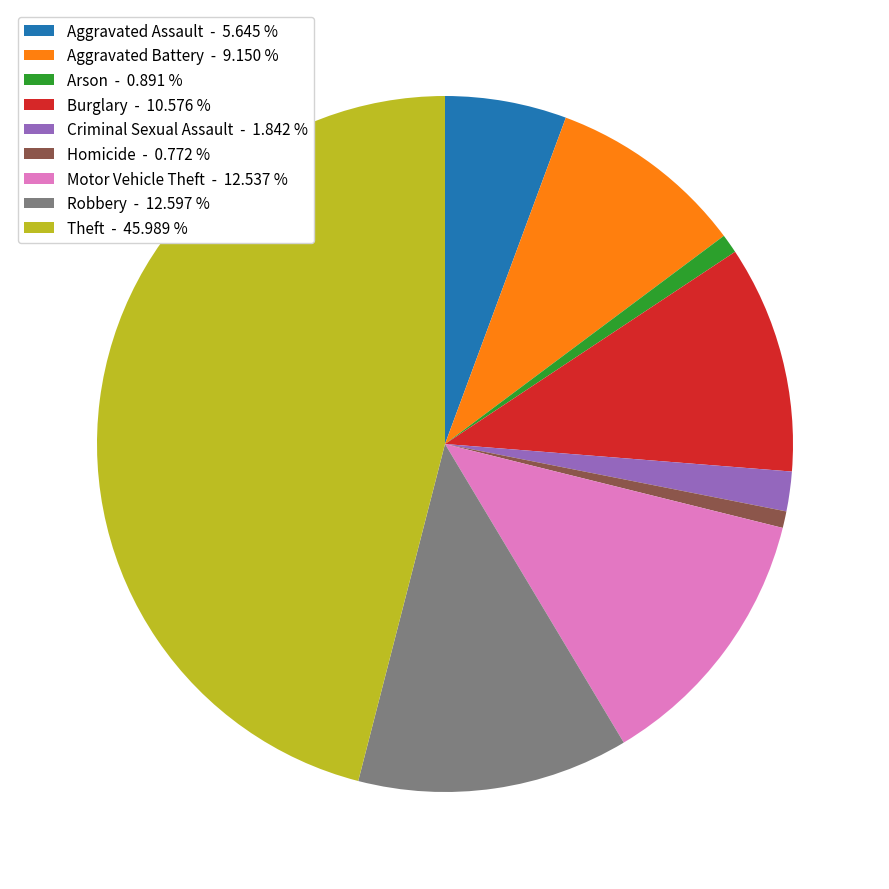

Is there a majority slice in this chart?

No